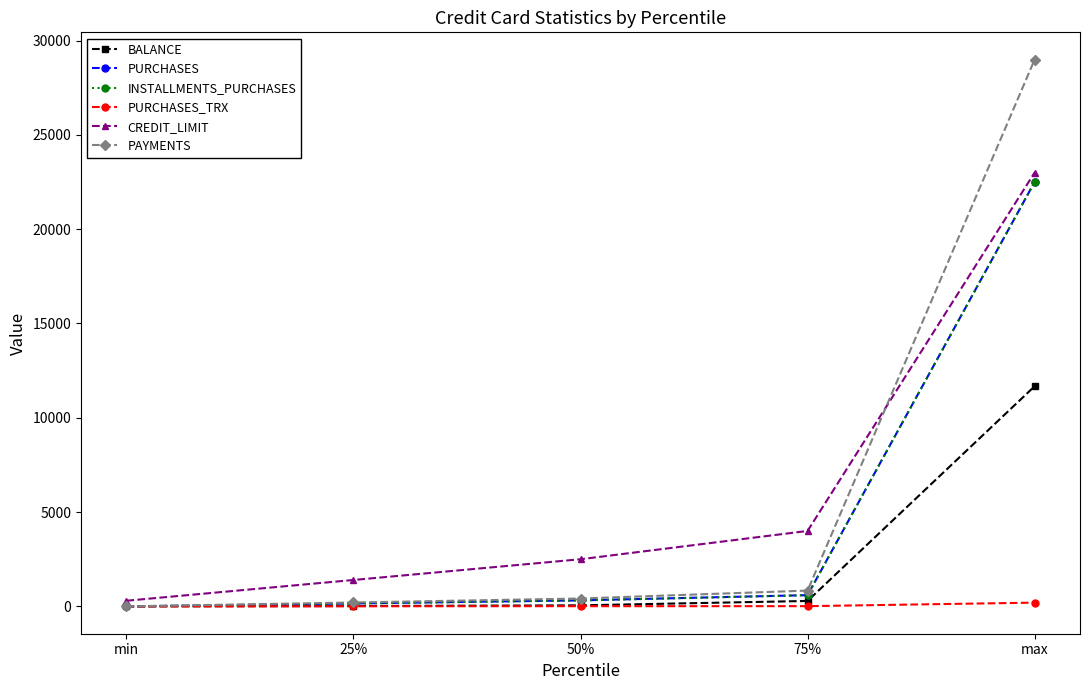

At which category is the sum across all series the highest?

max